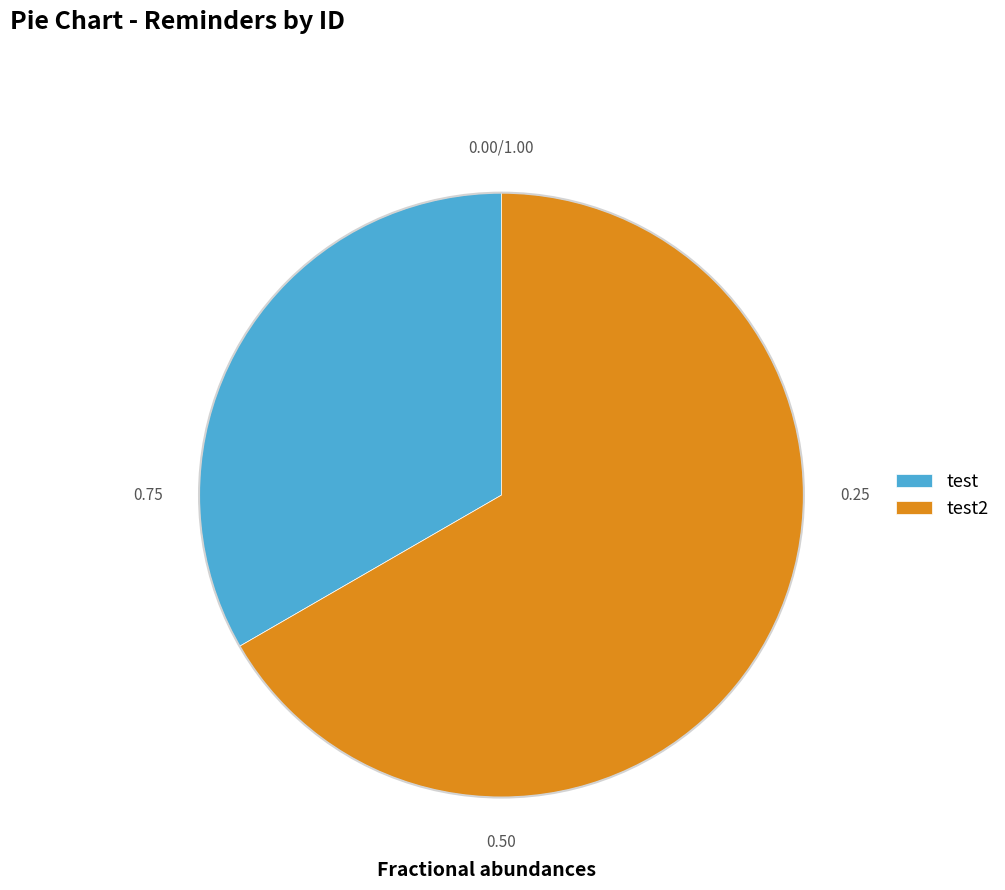

Which slice is the smallest?

test